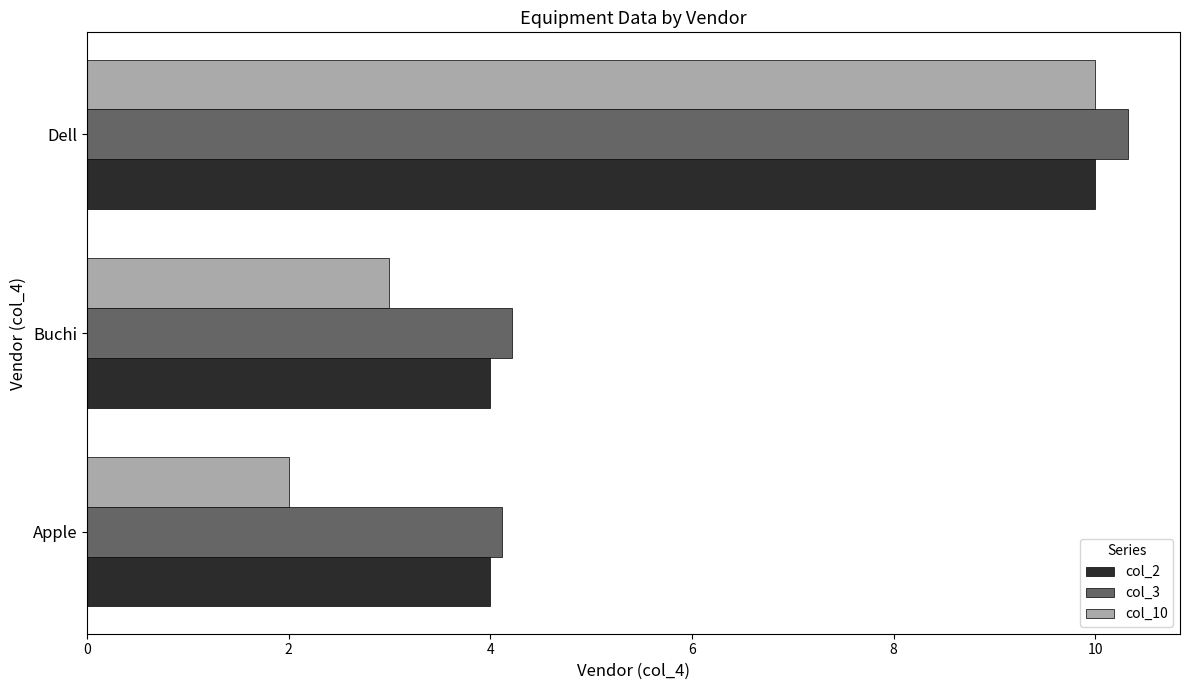

True or false: col_3 has a value of 1.2 at Buchi.

False